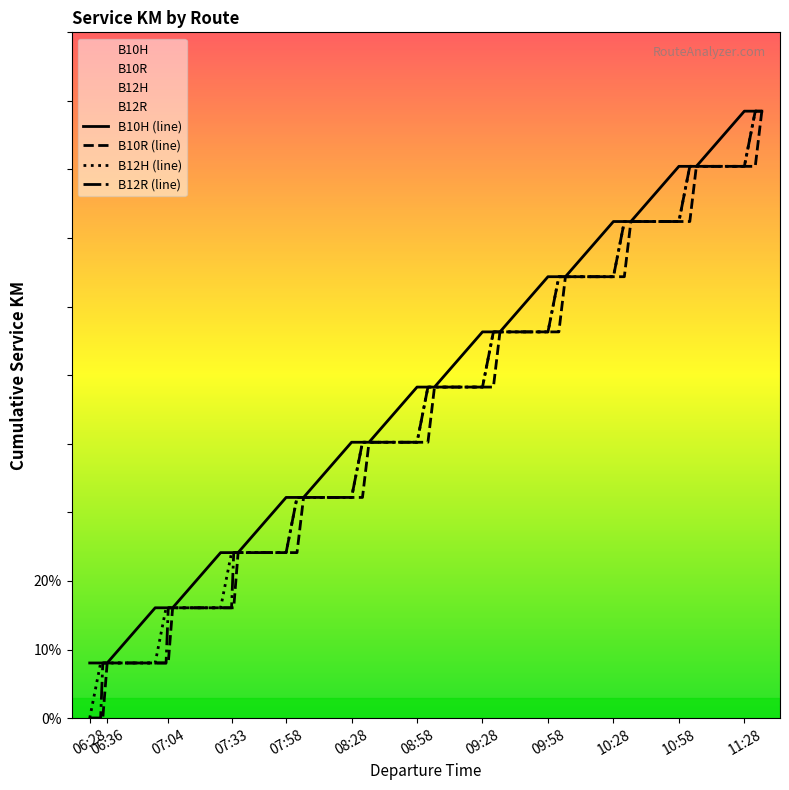

At how many categories does at least one series exceed 35?

28